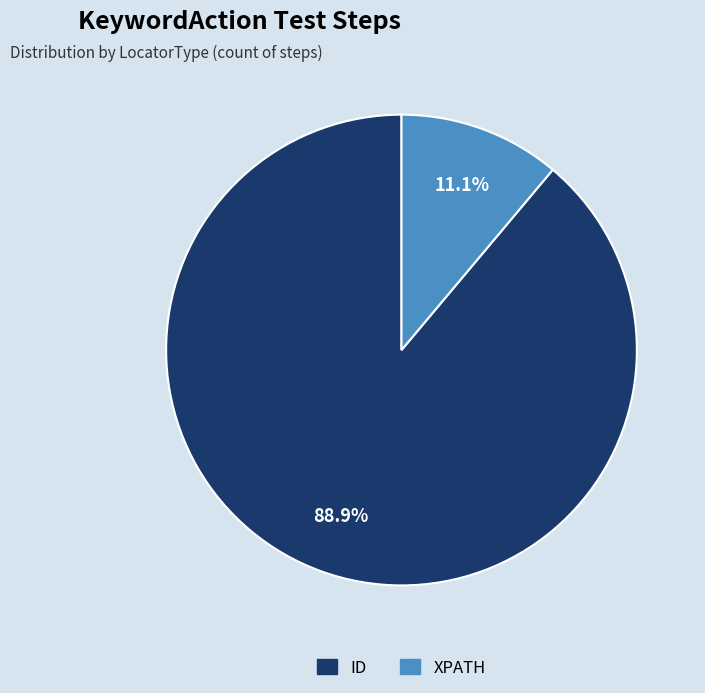

To the nearest percent, what is the difference between the XPATH and ID slice percentages?

78%